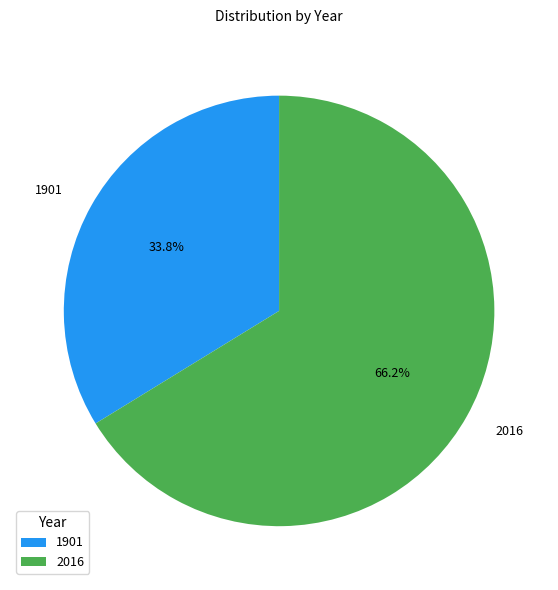

Combined, do 2016 and 1901 account for over 50%?

Yes